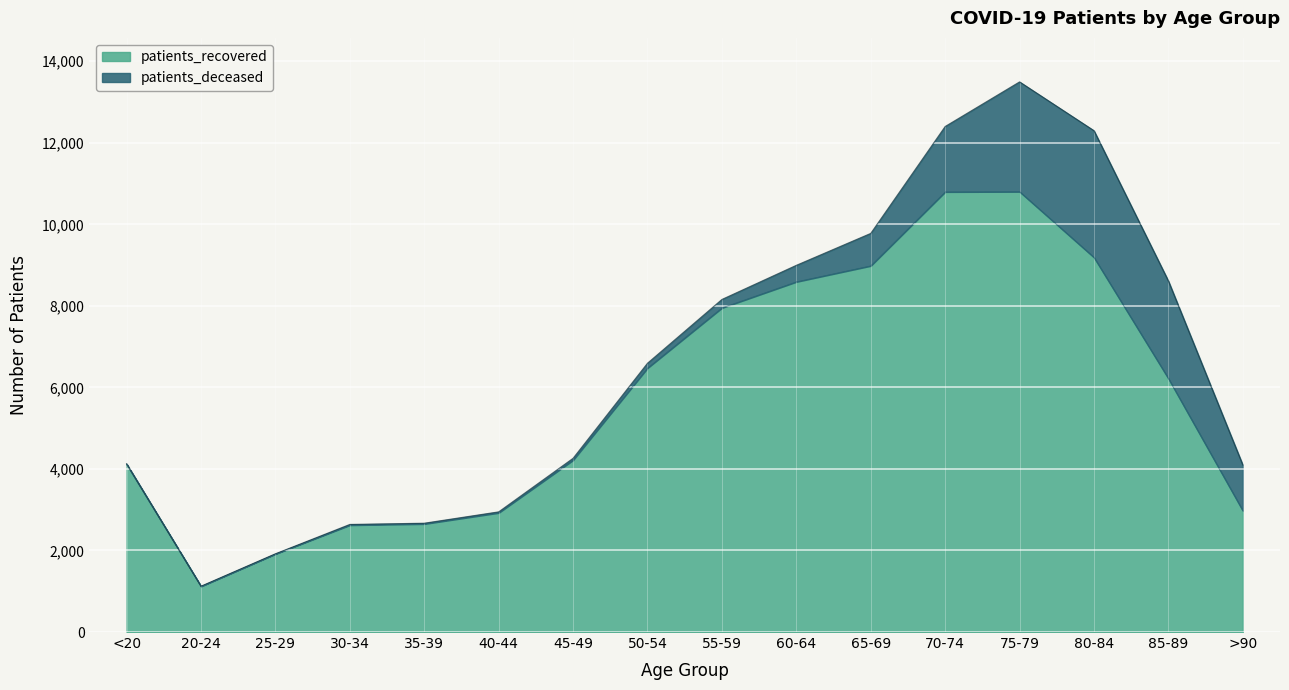

What position from the left is 45-49?

7